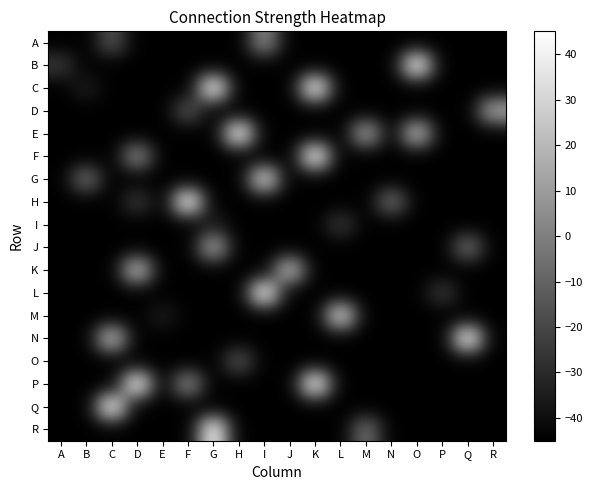

How many series are shown in this chart?

18